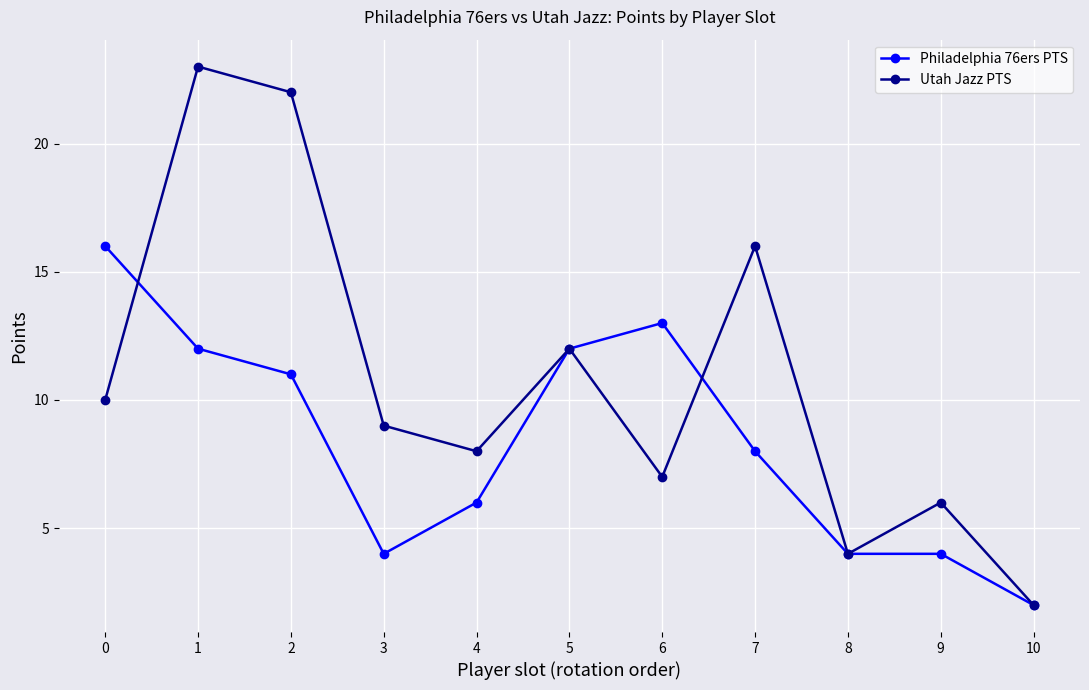

What is the value of the Utah Jazz PTS point at the 9th from the left?

4